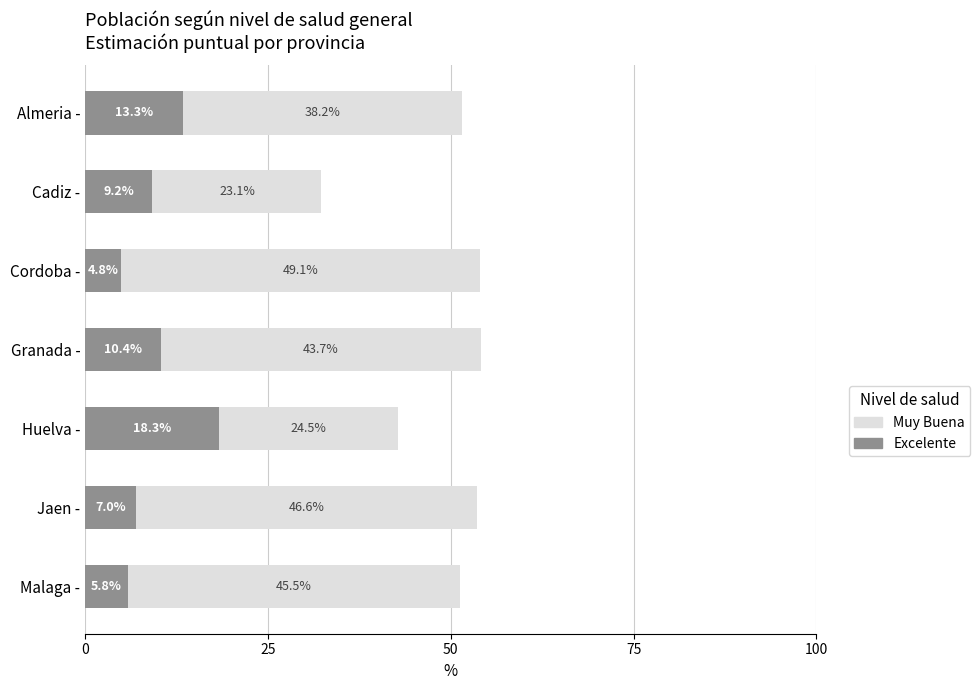

What is the total value across all series at Jaen -?

53.6